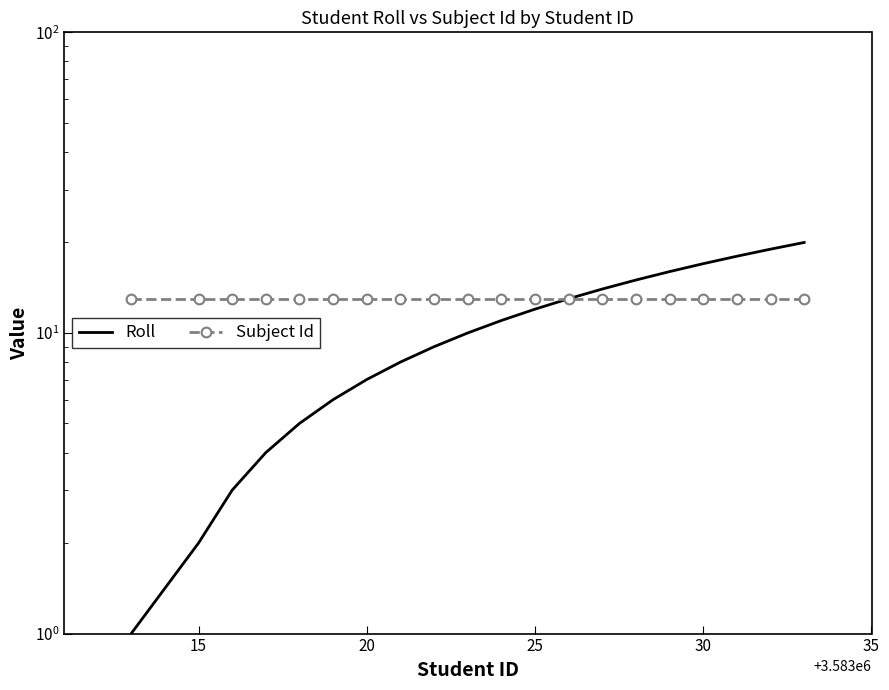

The value of Subject Id at 15 is 23. True or false?

False